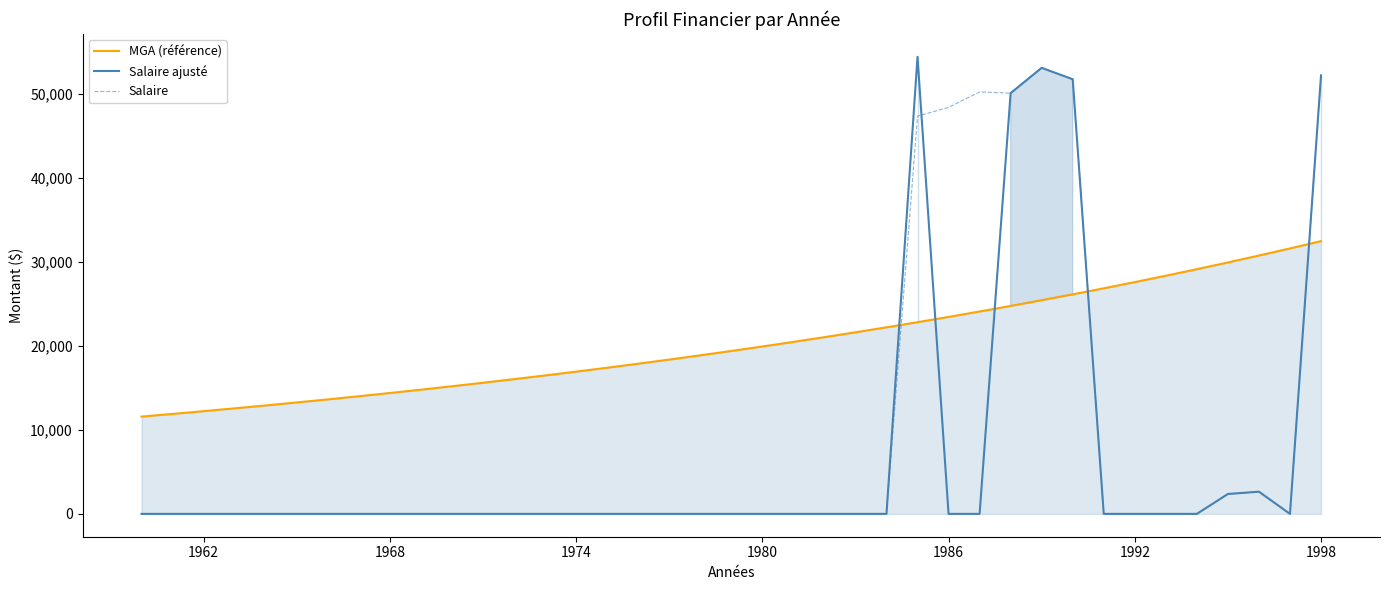

Rank the series by their average value, from highest to lowest.

MGA (référence), Salaire, Salaire ajusté